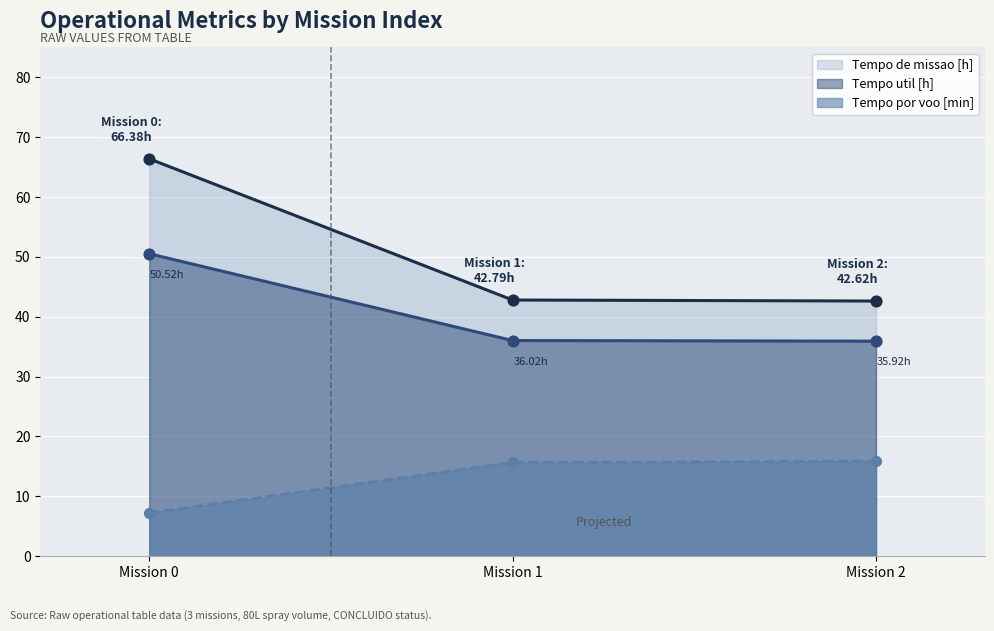

What is the difference between the highest and lowest values at Mission 0?

59.2